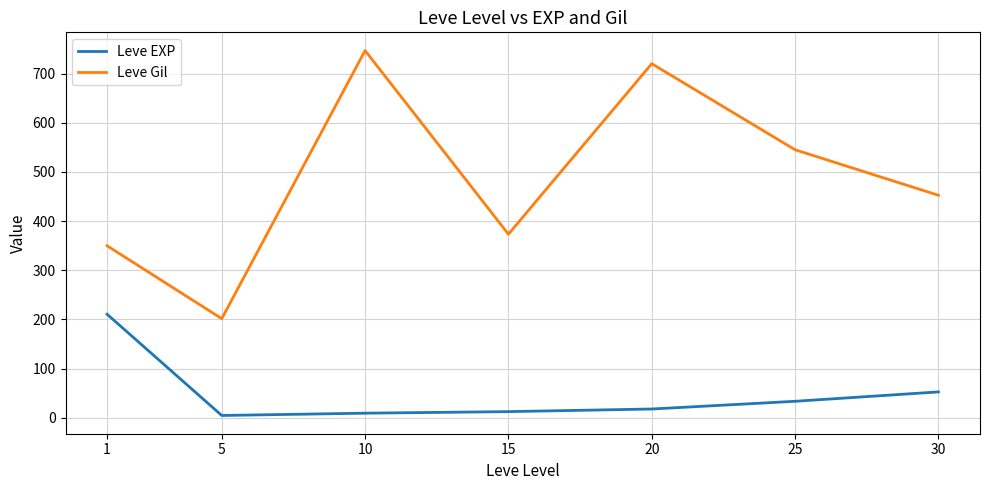

What is the difference between the second highest and minimum values in the Leve Gil series?

518.3